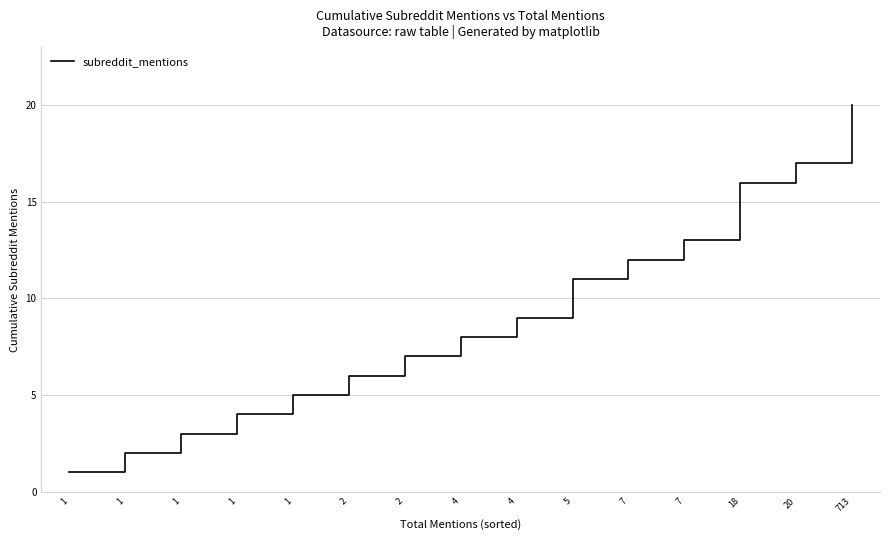

What is the value of the 14th point from the left?

17